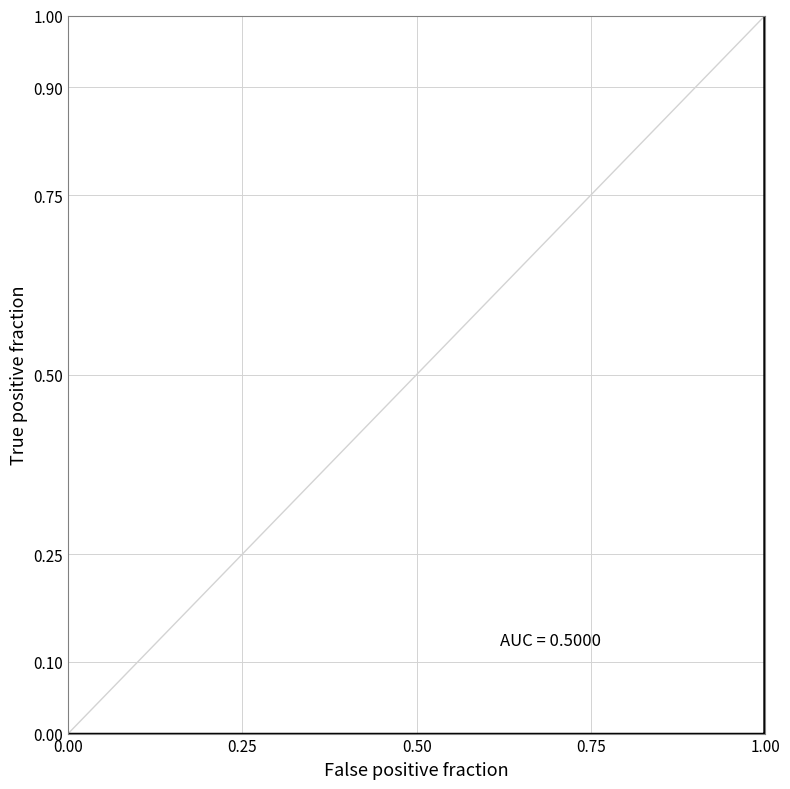

Is this an area chart (filled region under the line)?

No